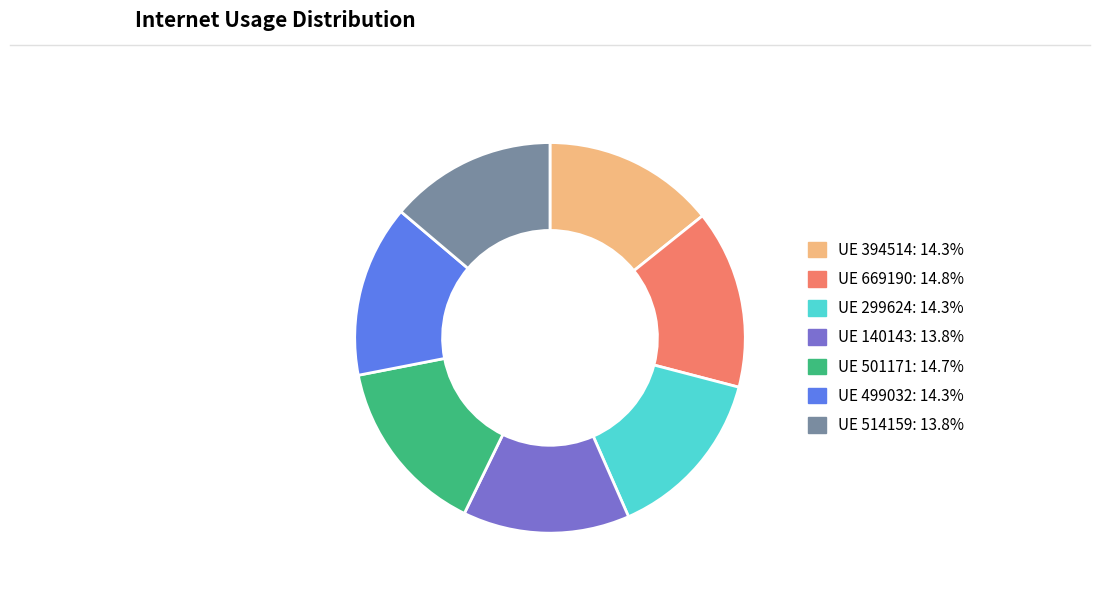

Is there a majority slice in this chart?

No